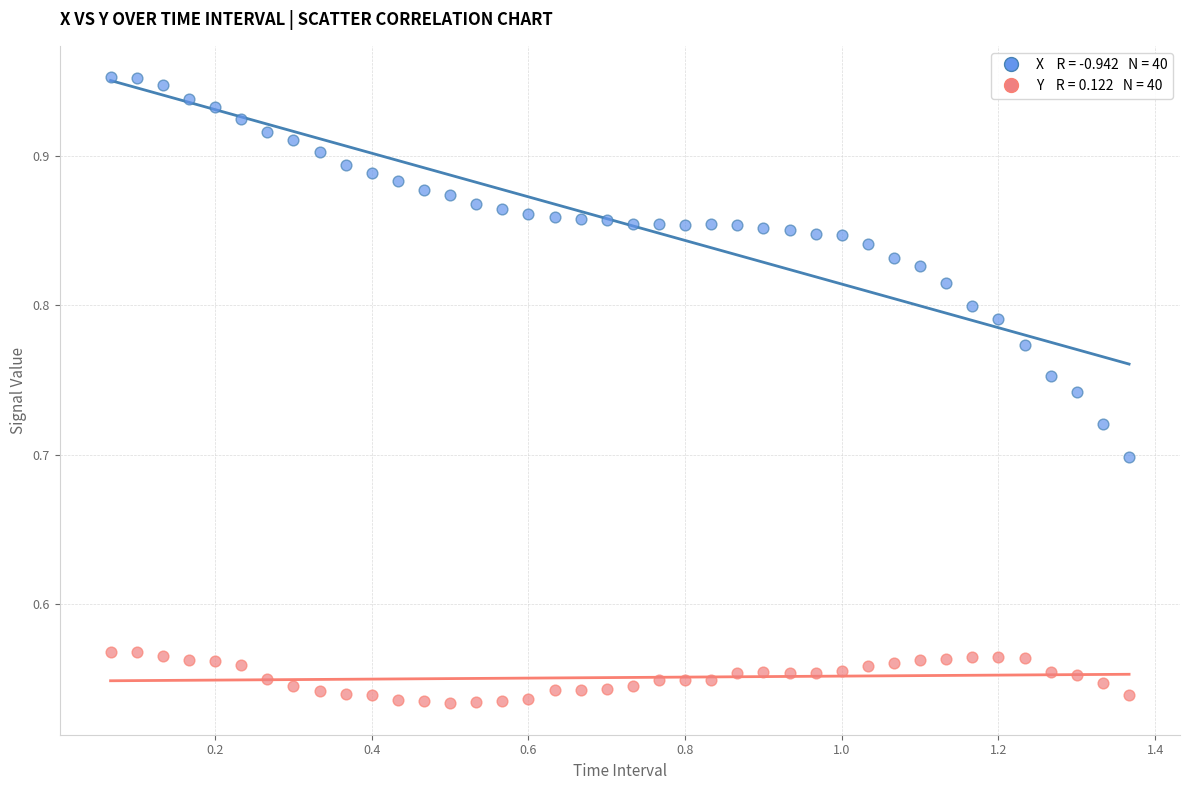

Across all data points, what is the range of Y values (max minus min)?

0.4